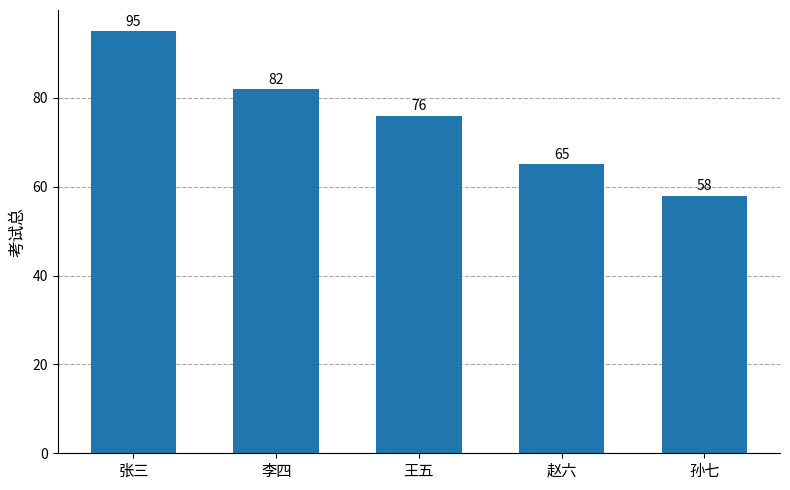

What is the sum of all values?

376